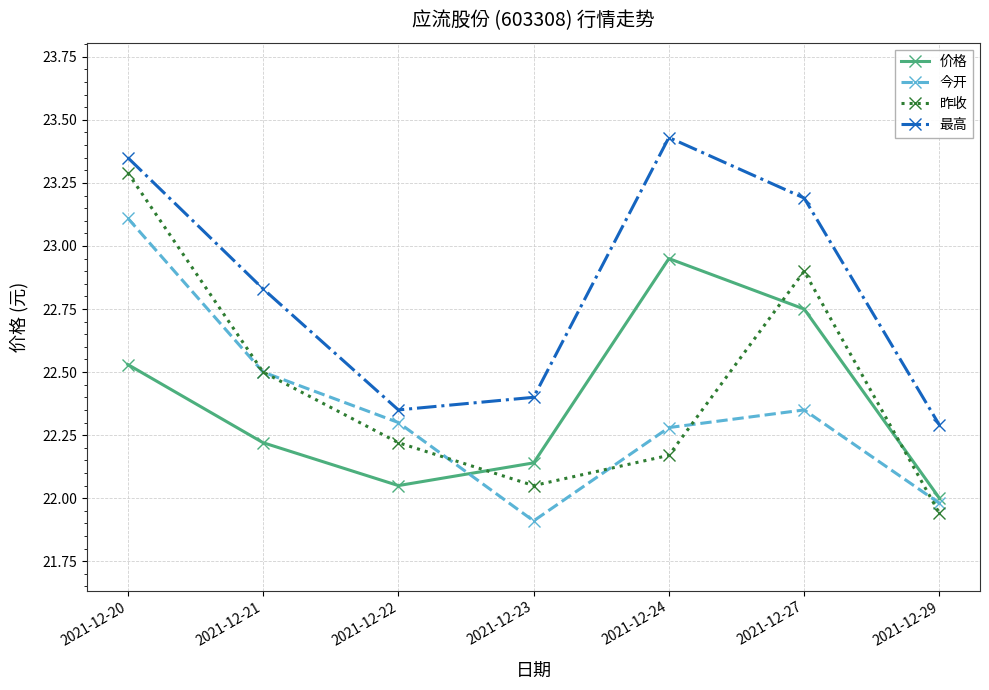

At 2021-12-23, list the series in order from largest to smallest.

最高, 价格, 昨收, 今开